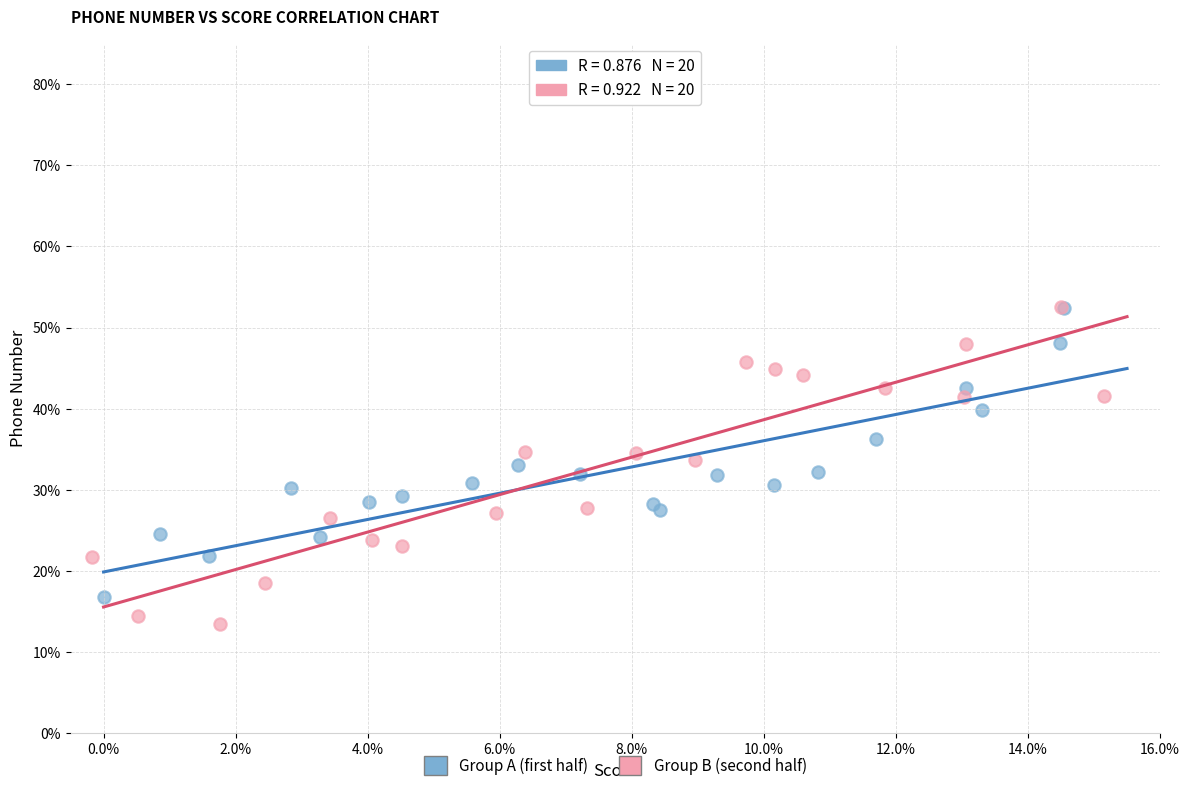

What are all the series names shown in the legend?

Group A (first half), Group B (second half)